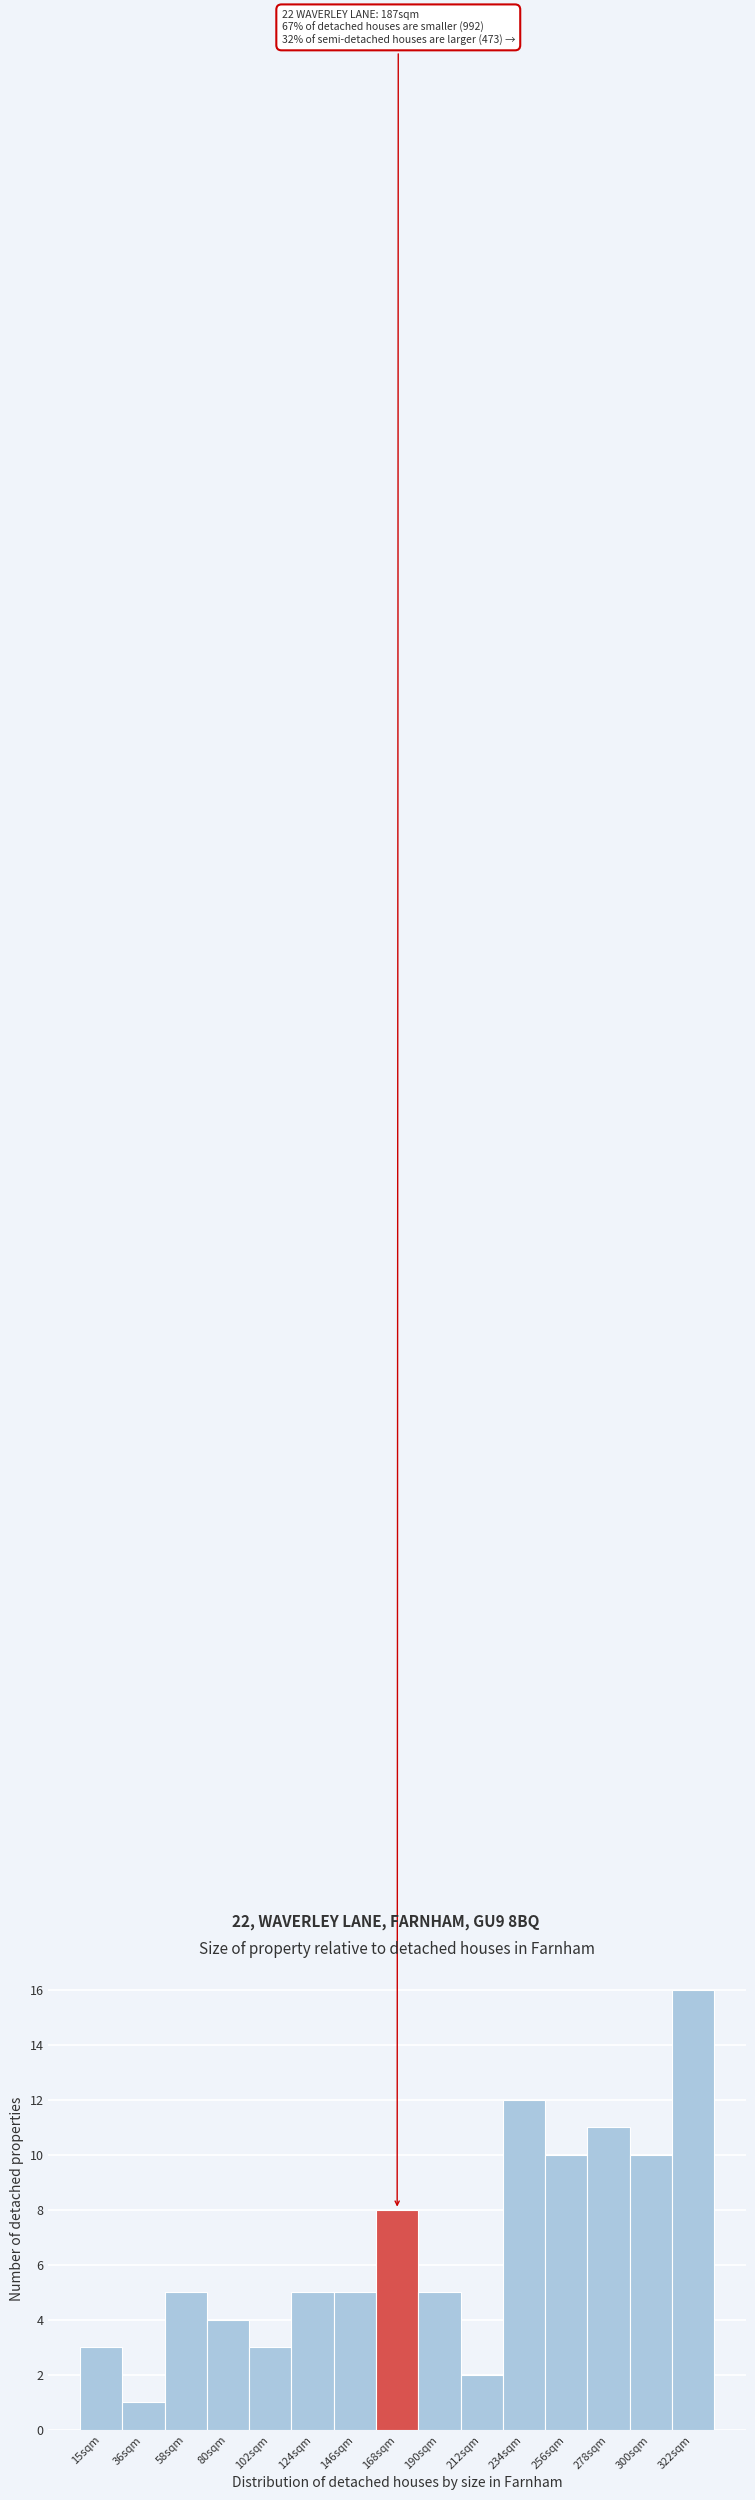

Reading left to right, list all the values displayed in this chart.

15sqm=3	36sqm=1	58sqm=5	80sqm=4	102sqm=3	124sqm=5	146sqm=5	168sqm=8	190sqm=5	212sqm=2	234sqm=12	256sqm=10	278sqm=11	300sqm=10	322sqm=16